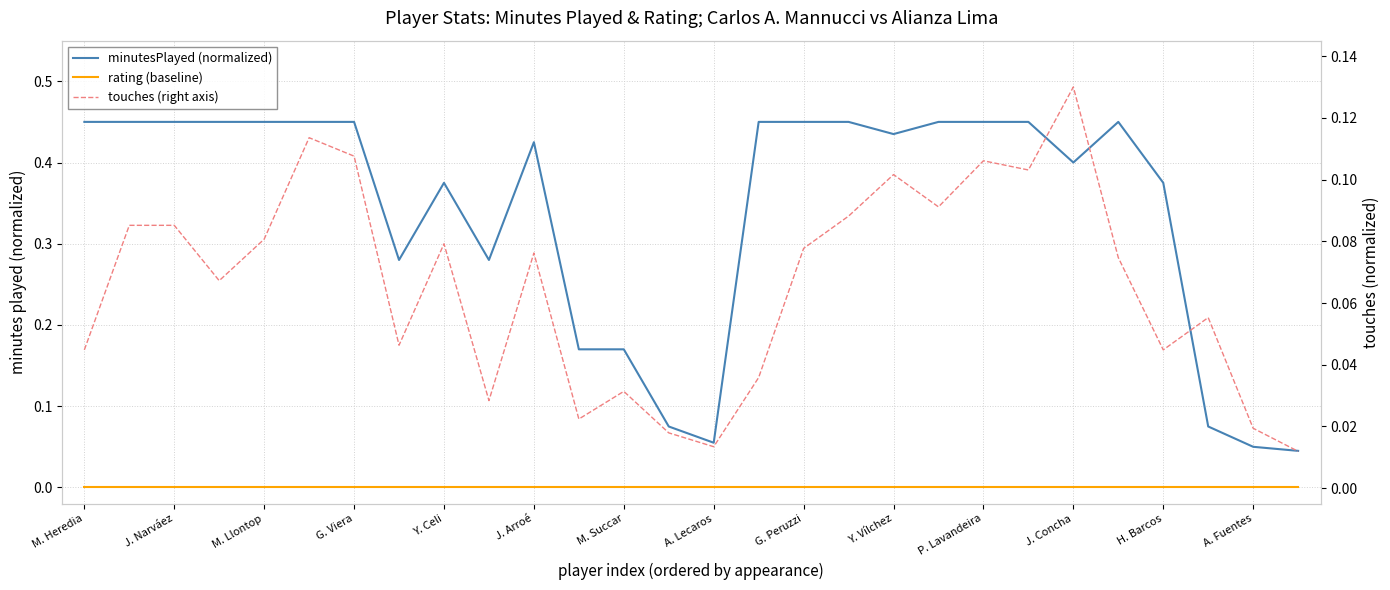

Rank the series by their maximum value, from highest to lowest.

minutesPlayed (normalized), touches (right), rating (baseline)